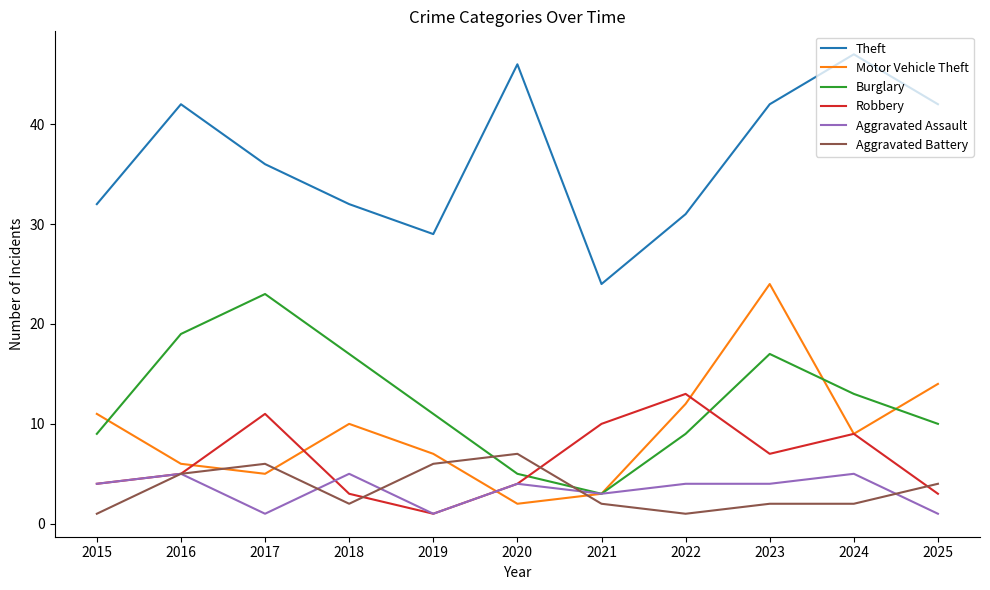

Between 2020 and 2025, which series saw the biggest shift?

Motor Vehicle Theft